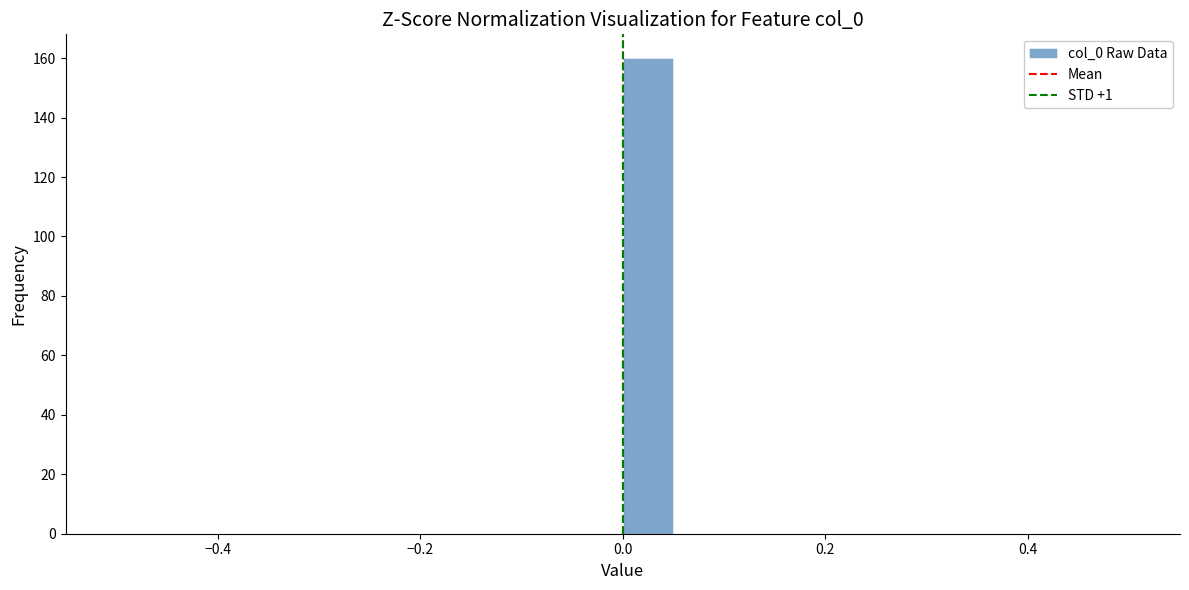

Around what value on the x-axis is the tallest bar? Give the approximate position of its centre, as read against the axis.

0.02